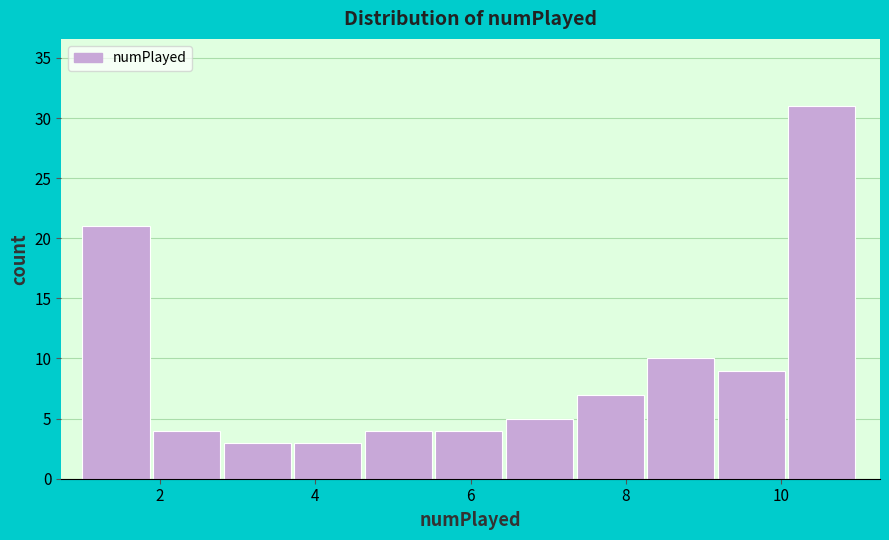

How tall is the bar that spans 3.8 to 4.6 on the x-axis? Neither the bar edges nor the heights are printed on the chart, so give them approximately, as read against the axes.

3